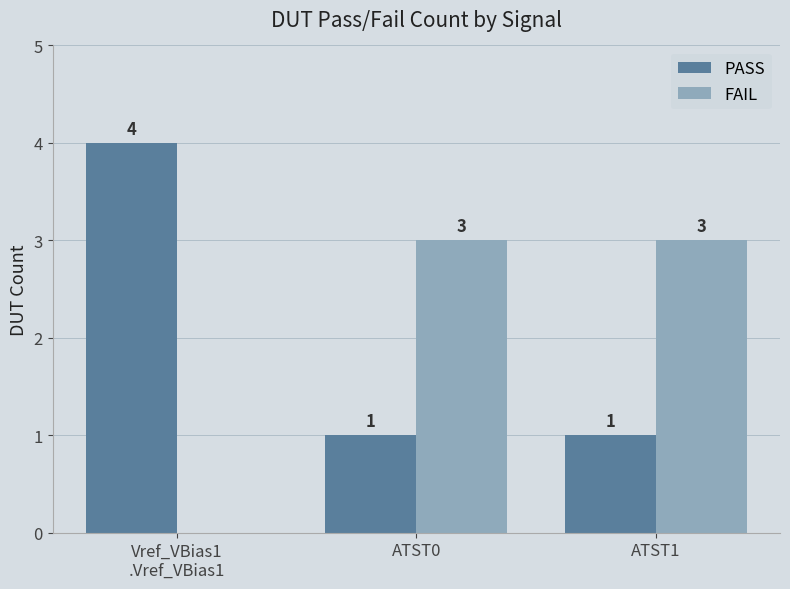

What is the sum of the FAIL values at ATST1 and ATST0?

6